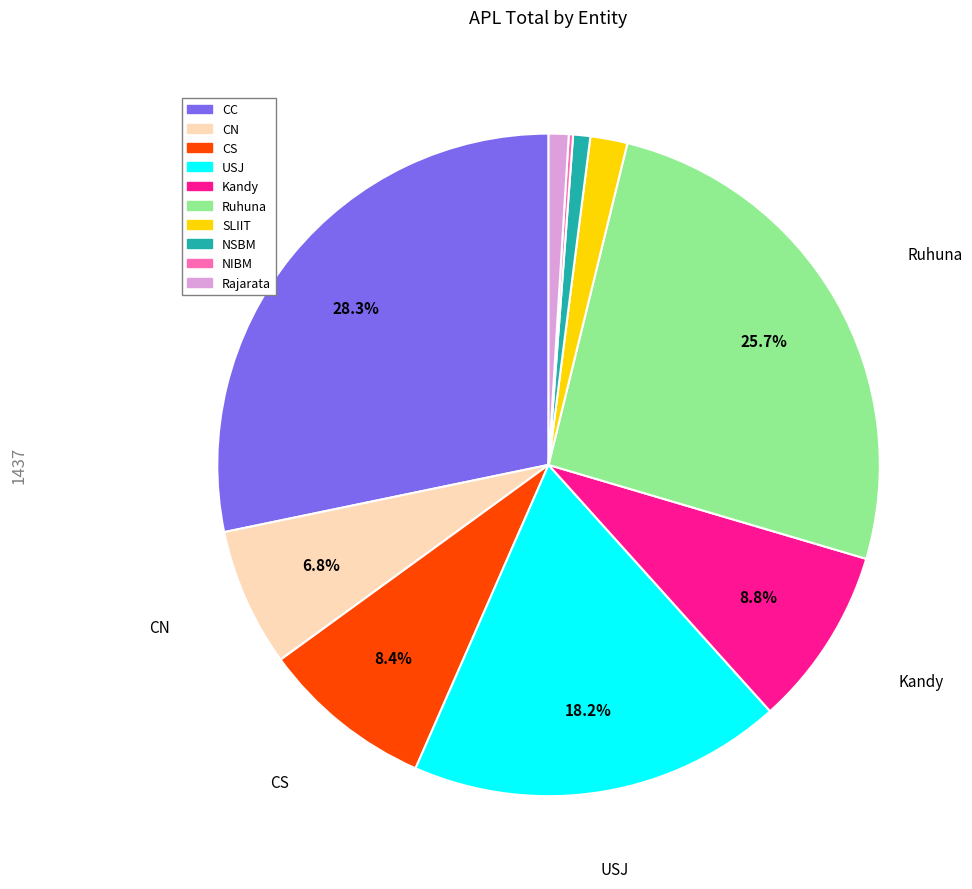

What is the largest slice in the pie chart?

CC